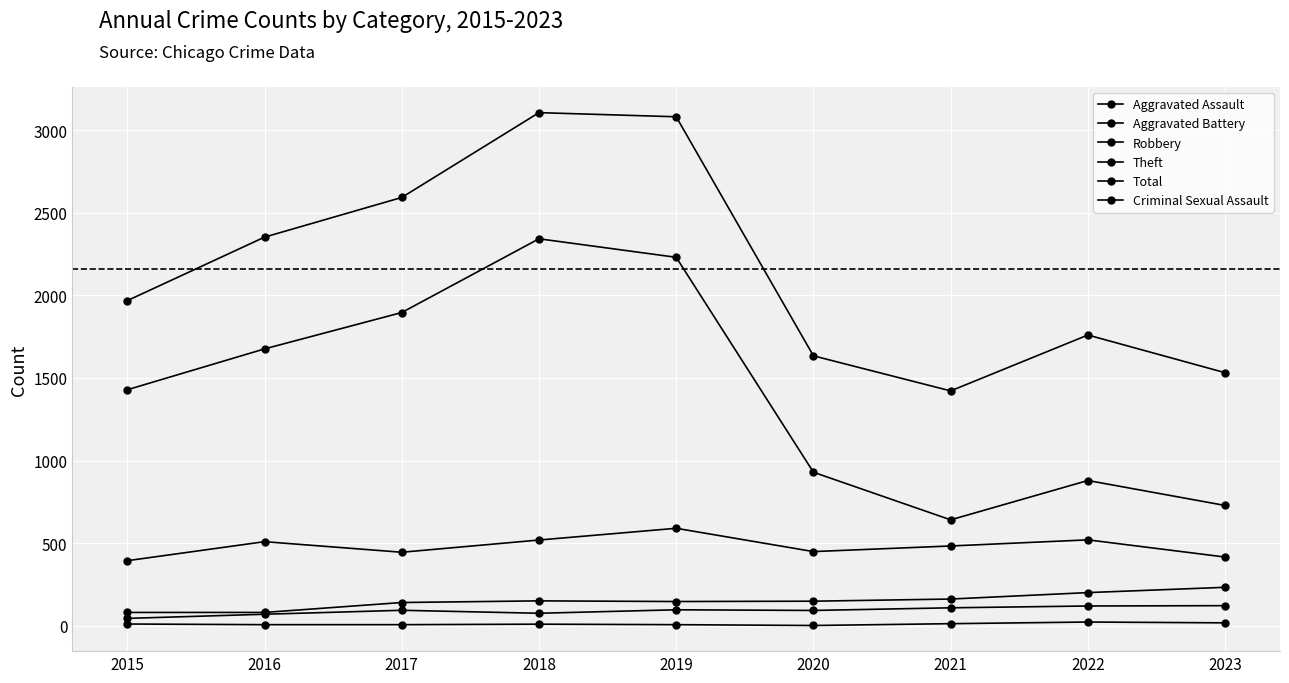

In Total, how many points are lower than both neighbors (excluding endpoints)?

1